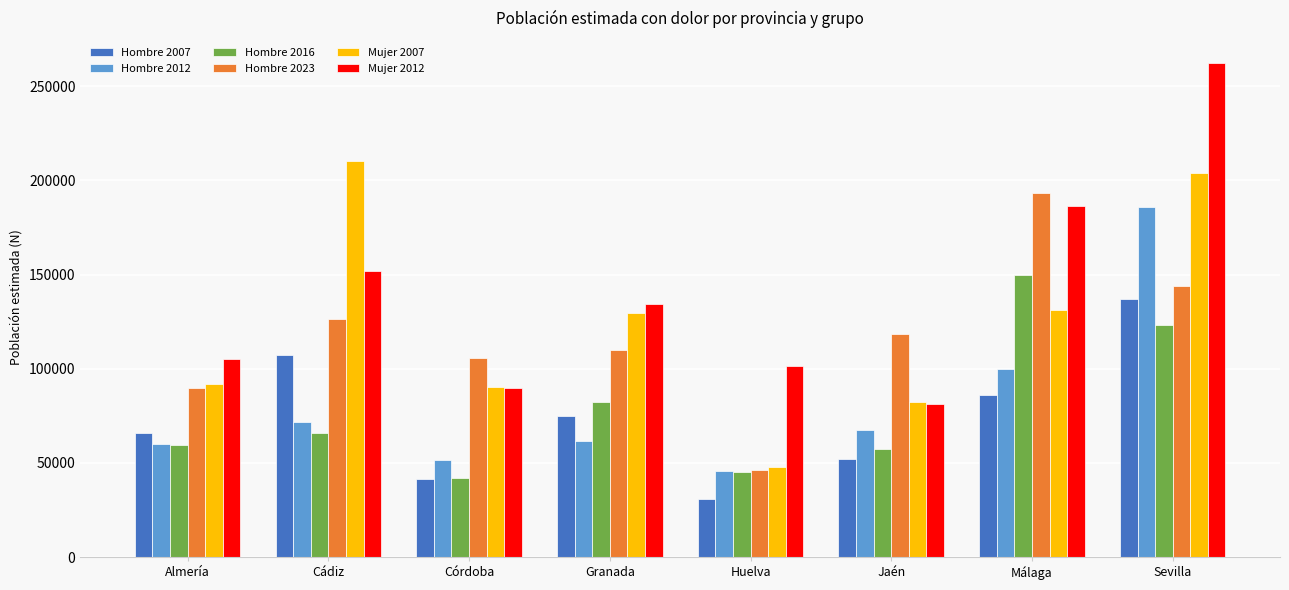

At which category does the chart reach its minimum across all series?

Huelva